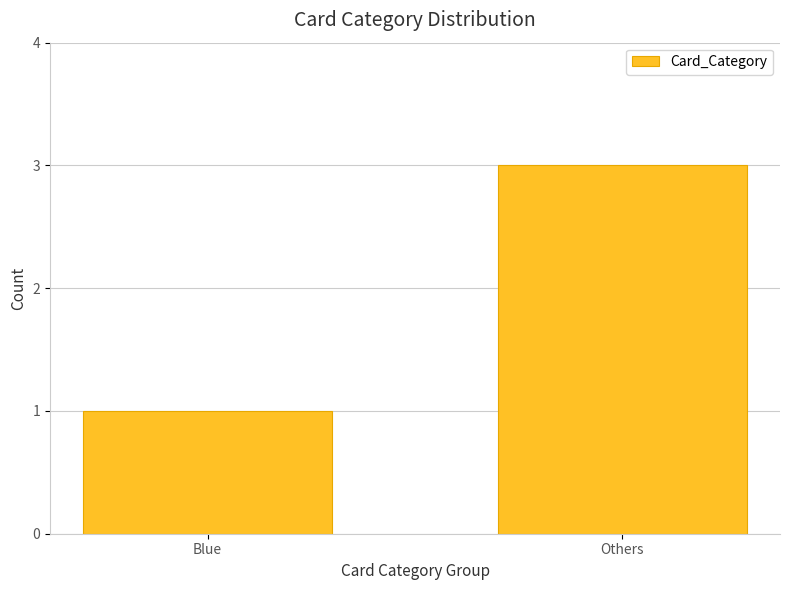

What is the sum of the values at Others and Blue?

4